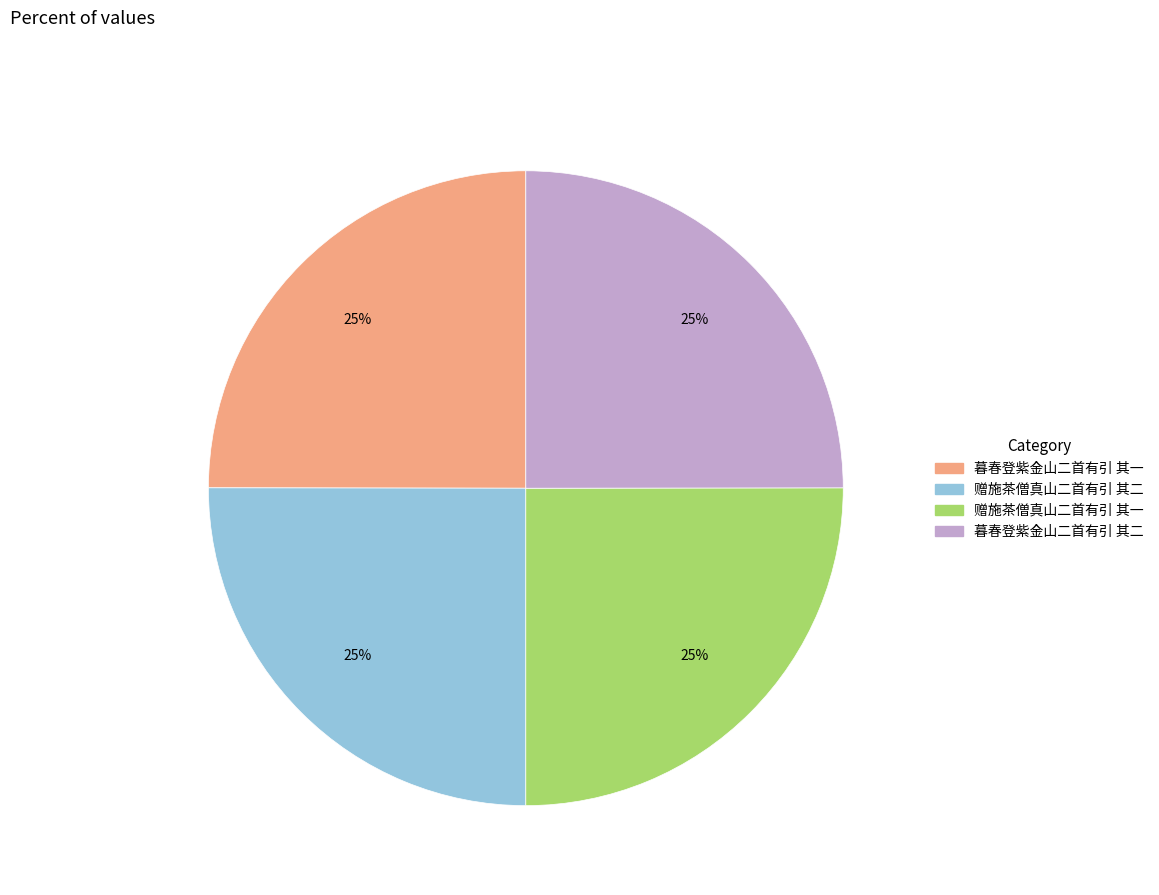

What is the ratio of the value at 赠施茶僧真山二首有引 其一 to the value at 暮春登紫金山二首有引 其二?

1.0